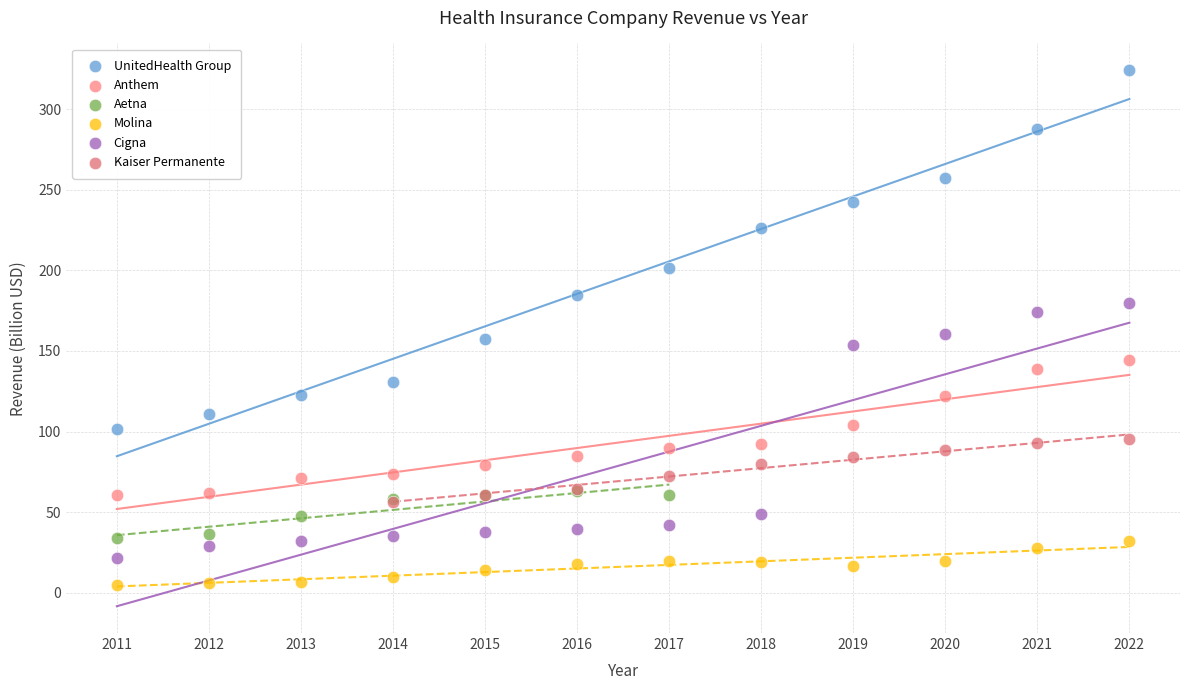

Which series has the widest spread of Y values?

UnitedHealth Group